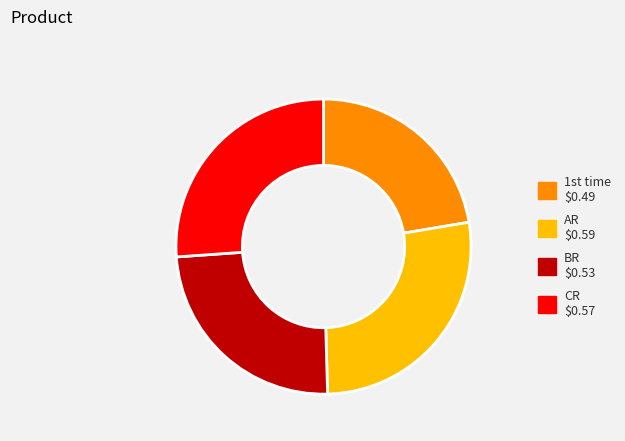

Does CR $0.57 represent more than half of the total?

No